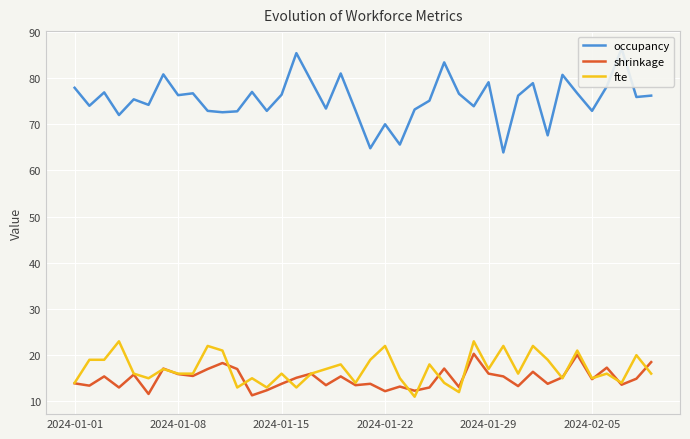

The value of shrinkage at 2024-01-22 is 7.3. True or false?

False